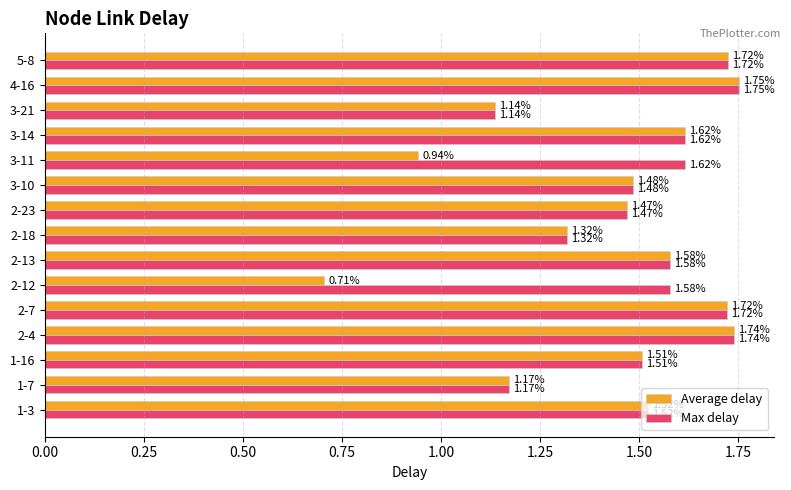

List the series in order of their overall mean, highest first.

Max delay, Average delay